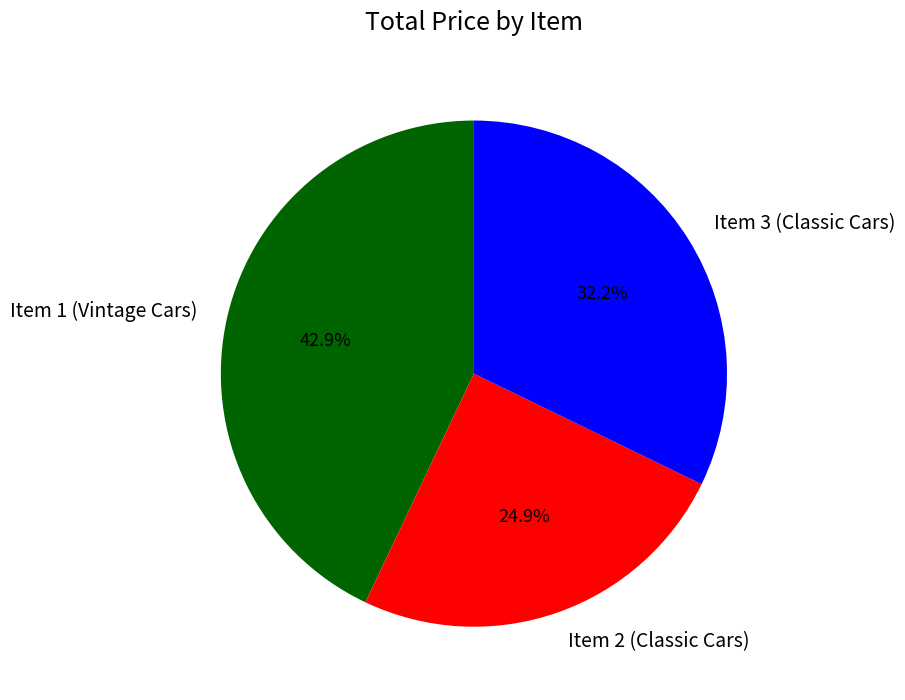

Do Item 1 (Vintage Cars) and Item 3 (Classic Cars) together represent more than half of the pie?

Yes